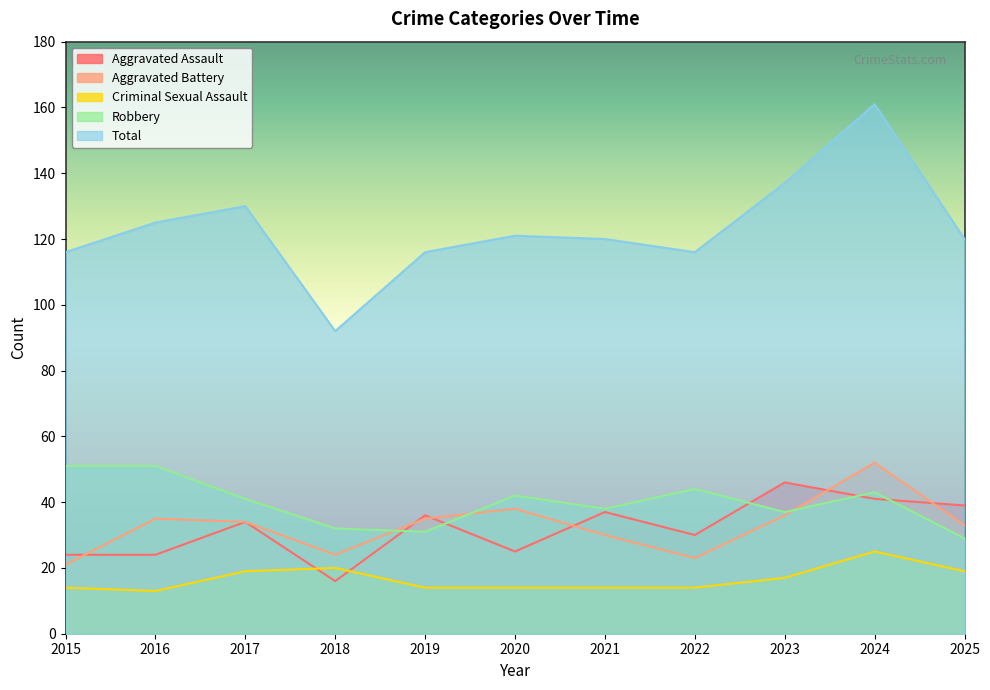

Is the value of Criminal Sexual Assault at 2019 greater than the value of Aggravated Battery at 2019?

No